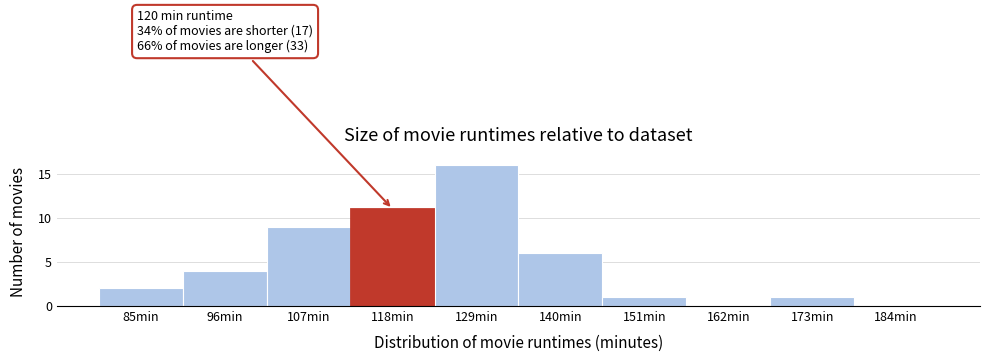

Reading left to right, transcribe all the data shown in this chart.

85min=2	96min=4	107min=9	118min=11	129min=16	140min=6	151min=1	162min=0	173min=1	184min=0